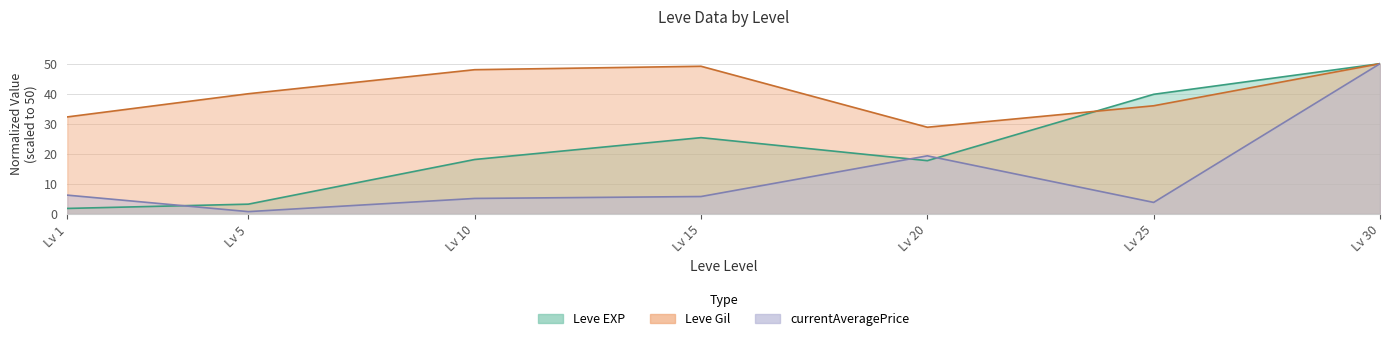

Which series ends up on top after the final intersection of Leve Gil and Leve EXP?

Leve EXP